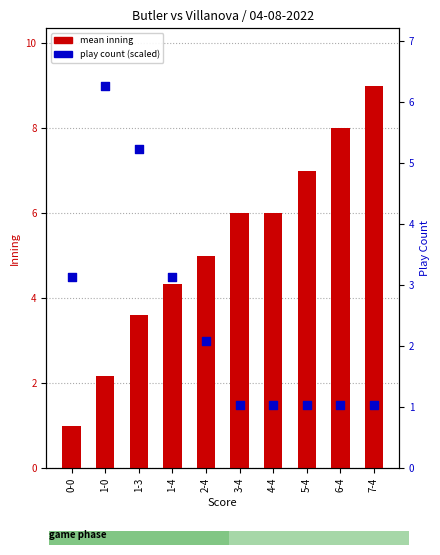

Which series reaches the minimum Y coordinate?

mean inning